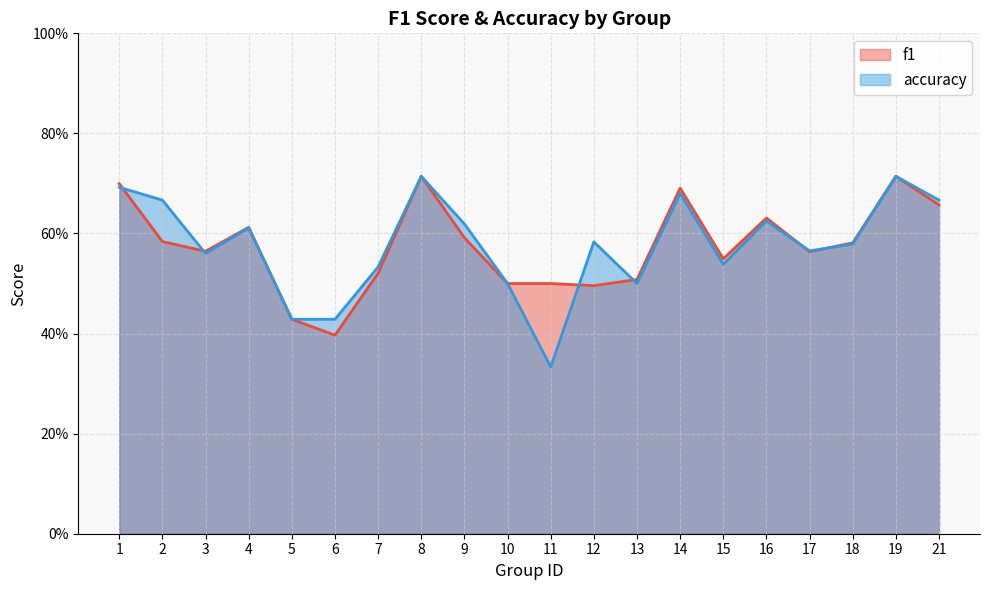

Reading left to right, list all the values displayed in this chart.

f1: 1=0.7	2=0.6	3=0.6	4=0.6	5=0.4	6=0.4	7=0.5	8=0.7	9=0.6	10=0.5	11=0.5	12=0.5	13=0.5	14=0.7	15=0.5	16=0.6	17=0.6	18=0.6	19=0.7	21=0.7
accuracy: 1=0.7	2=0.7	3=0.6	4=0.6	5=0.4	6=0.4	7=0.5	8=0.7	9=0.6	10=0.5	11=0.3	12=0.6	13=0.5	14=0.7	15=0.5	16=0.6	17=0.6	18=0.6	19=0.7	21=0.7